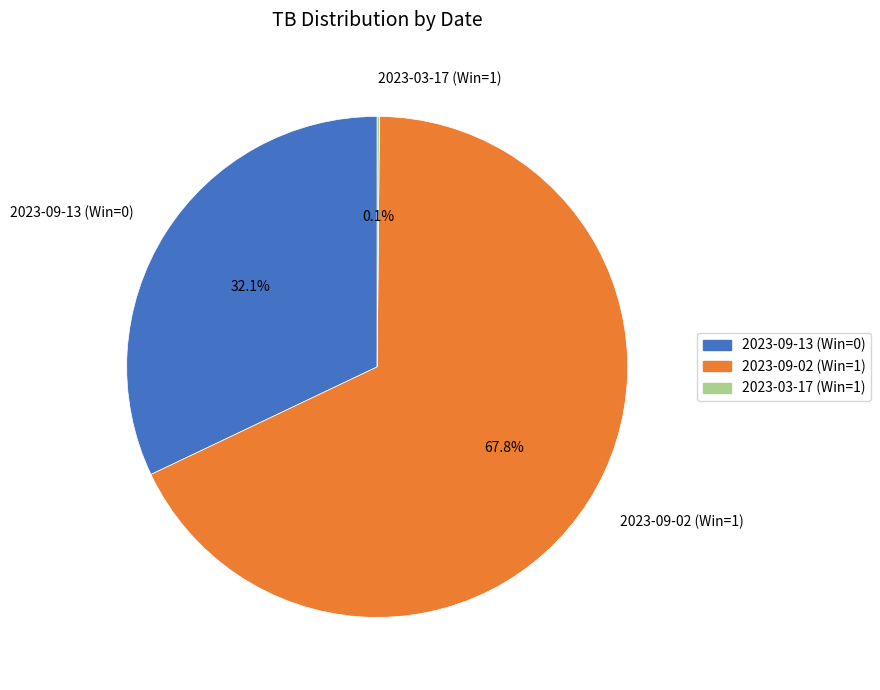

What is the total percentage of 2023-09-13 (Win=0) and 2023-09-02 (Win=1)?

99.9%